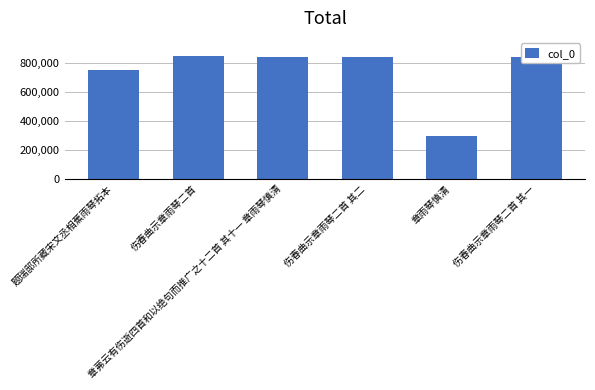

What is the value of the 3rd bar from the left?

842333